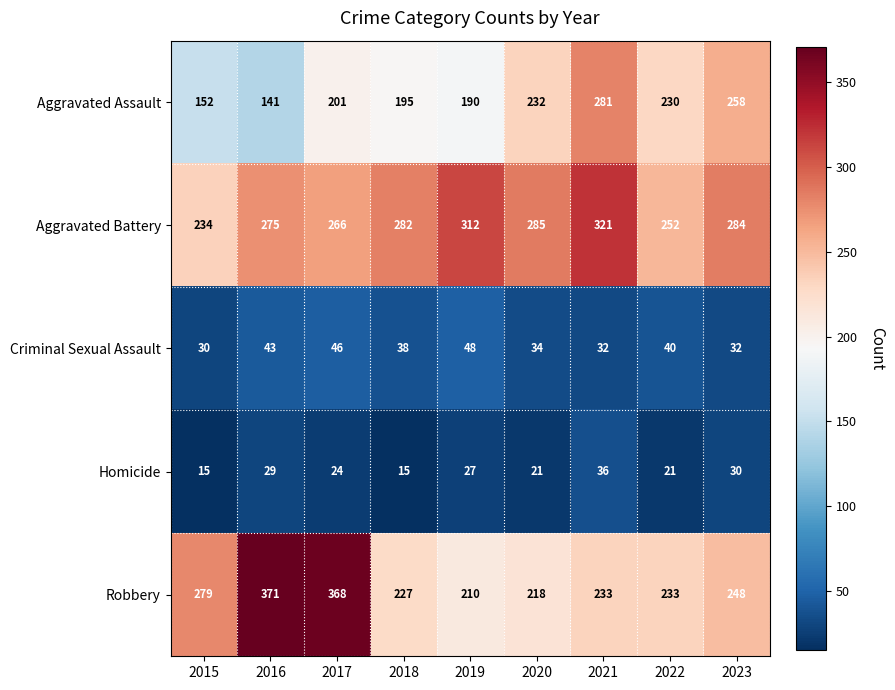

What is the difference between the highest and lowest values at 2020?

264